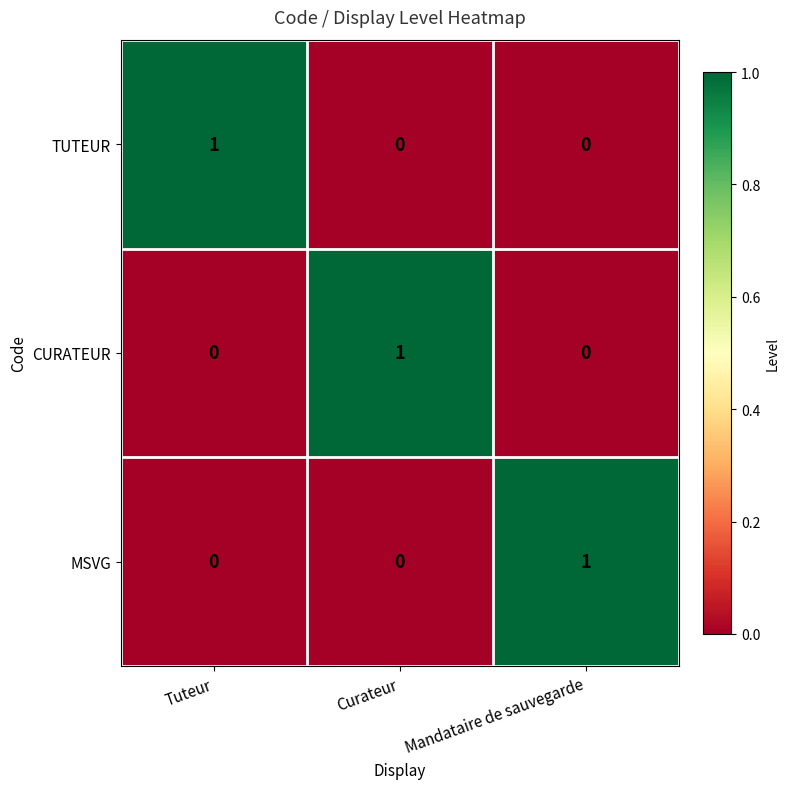

At how many categories does at least one series exceed 0?

3